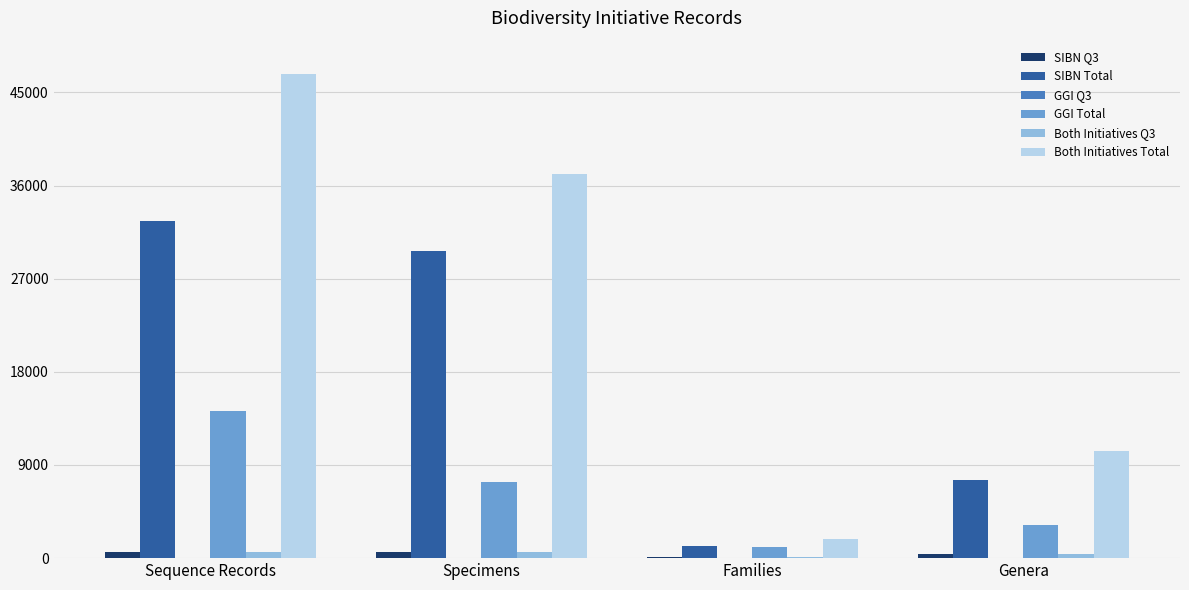

Which category has the highest value in the SIBN Total series?

Sequence Records